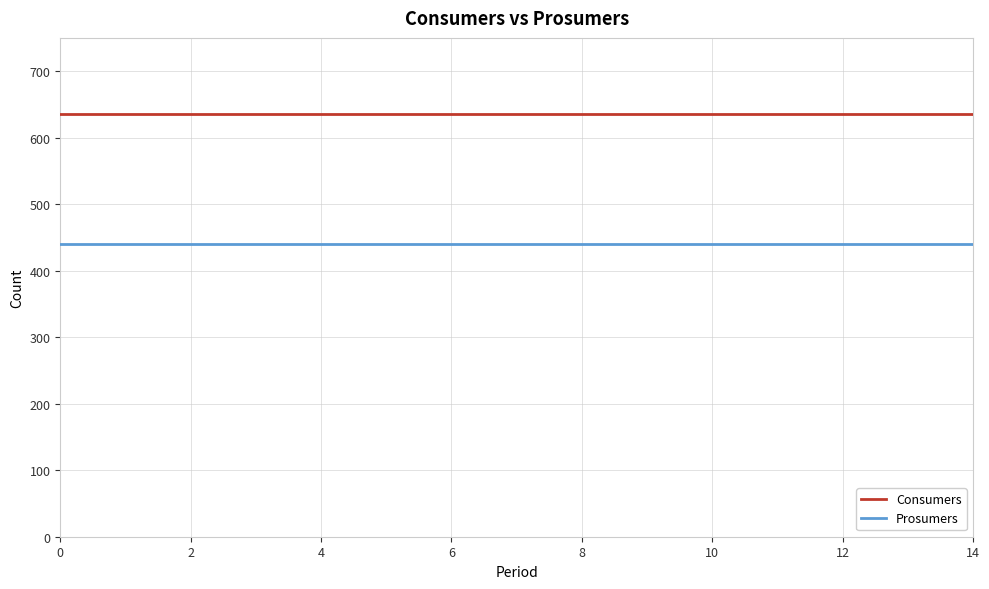

What is the lowest value of the Consumers series?

635